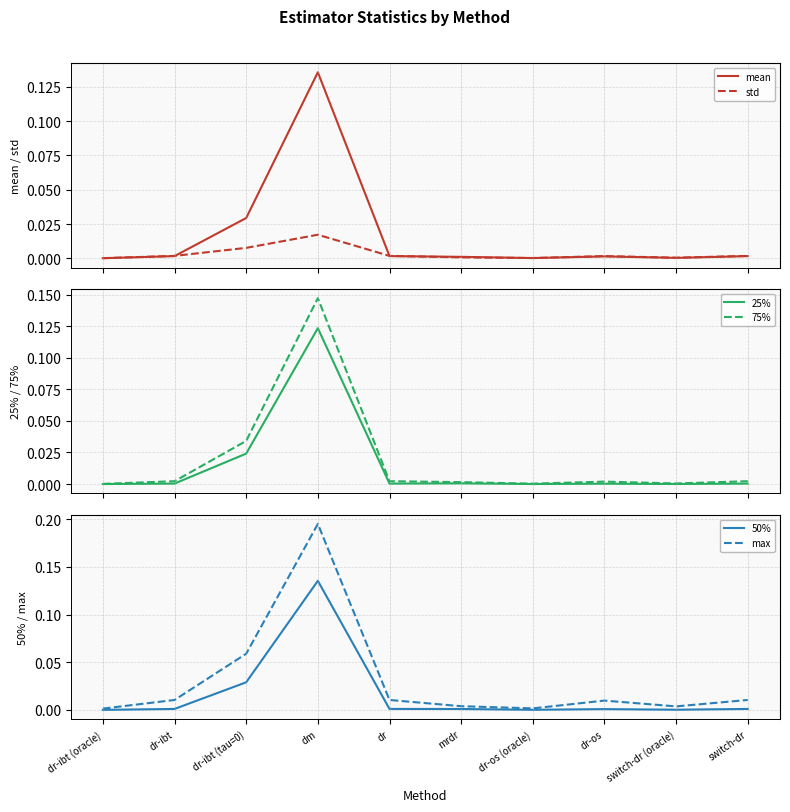

True or false: mean has more than 1 points higher than both neighbors.

True